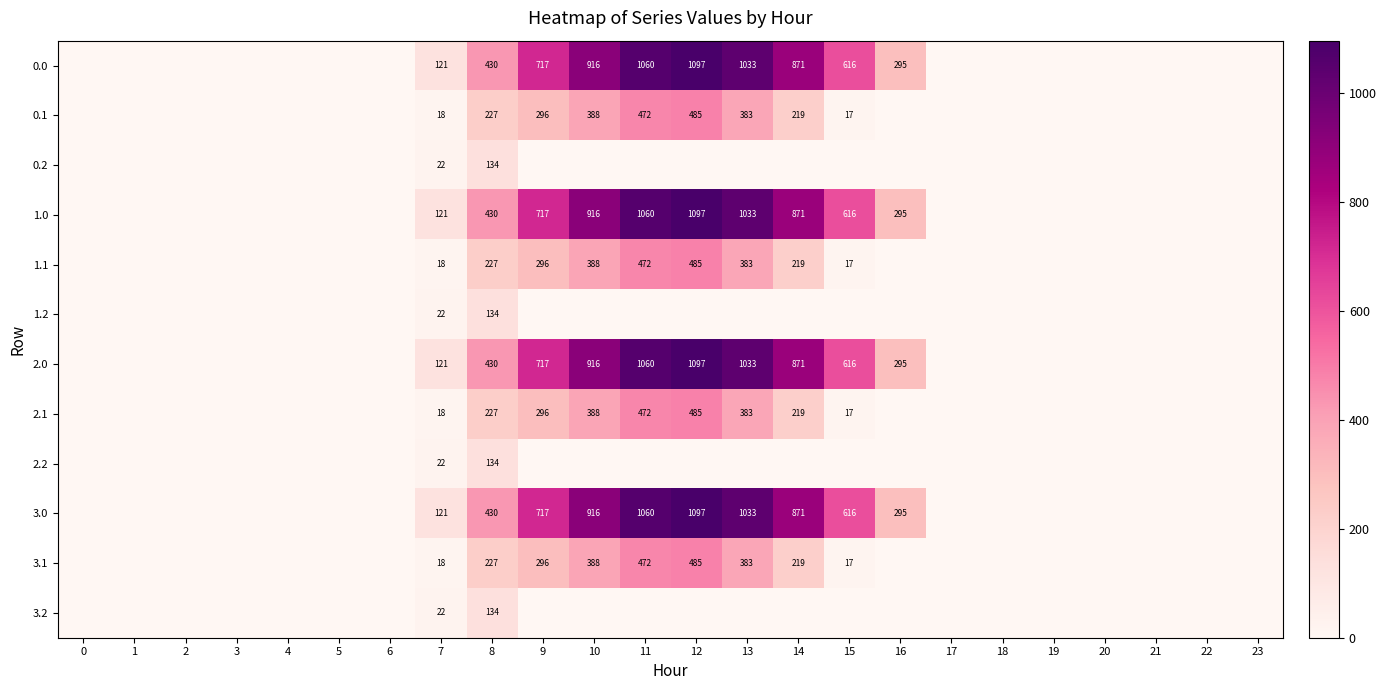

True or false: 2.0 has a value of 1161 at 14.

False